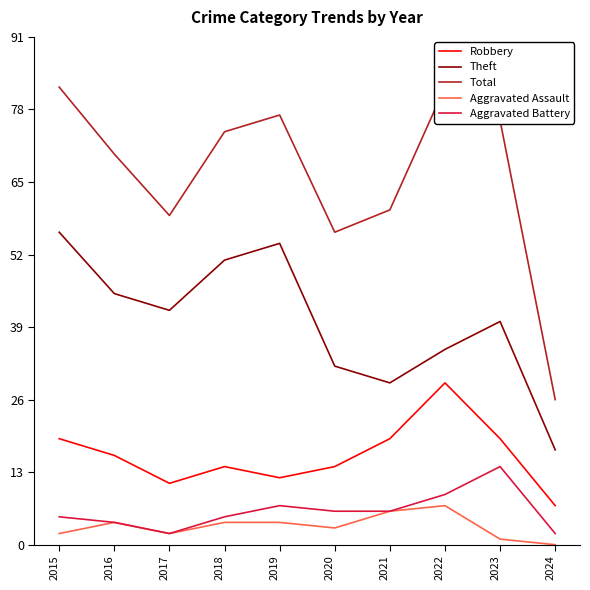

True or false: Aggravated Battery has a value of 3 at 2017.

False